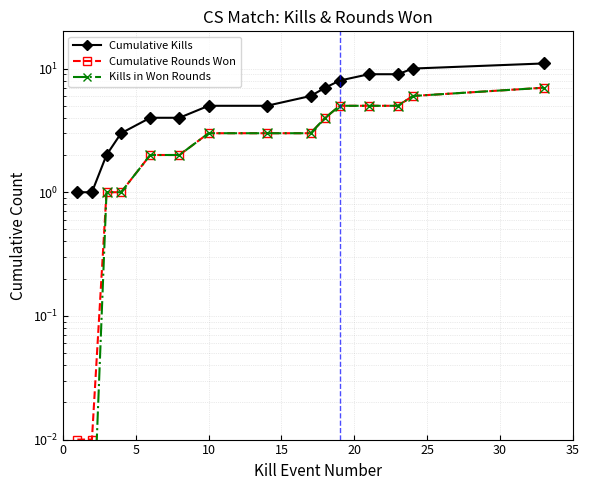

What is the difference between the Kills in Won Rounds values at 8 and 12?

2.0